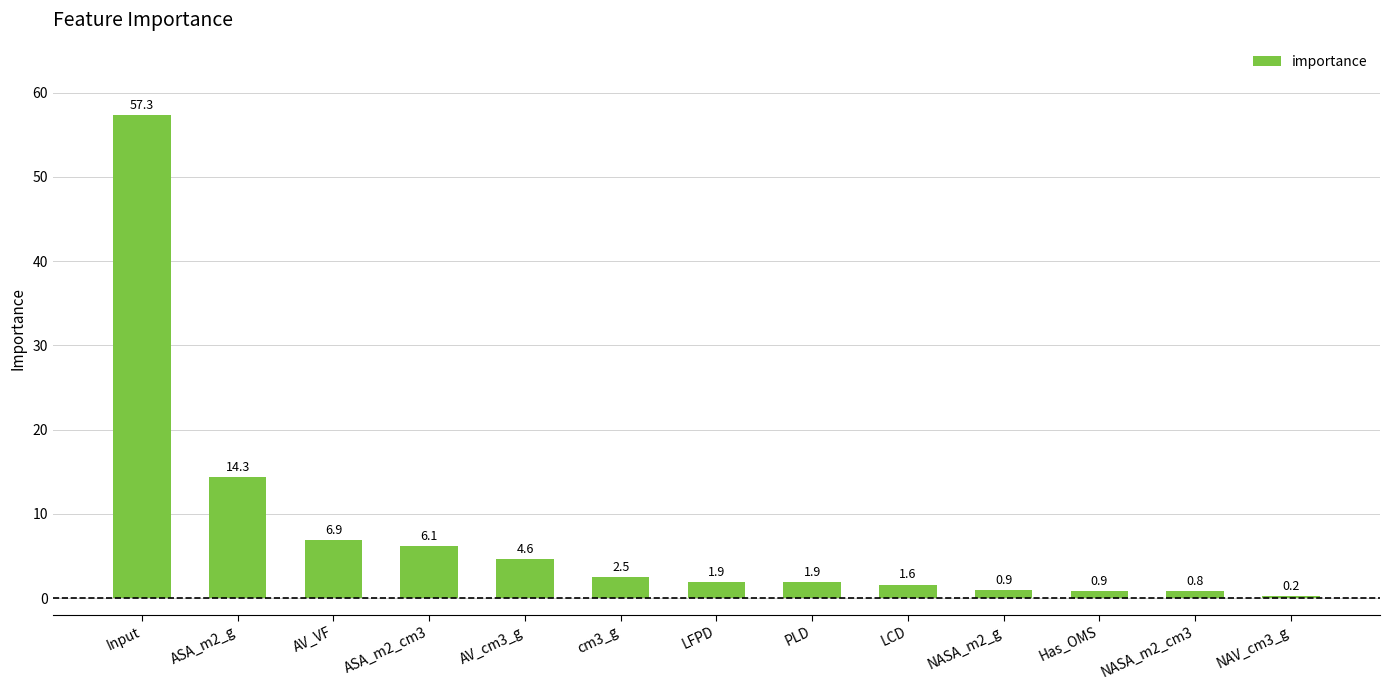

What position from the right is ASA_m2_g?

12